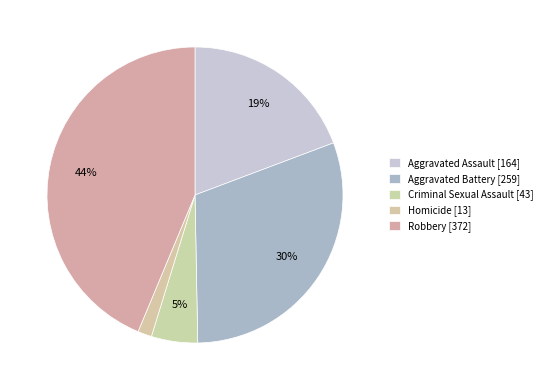

Which slice is the largest?

Robbery